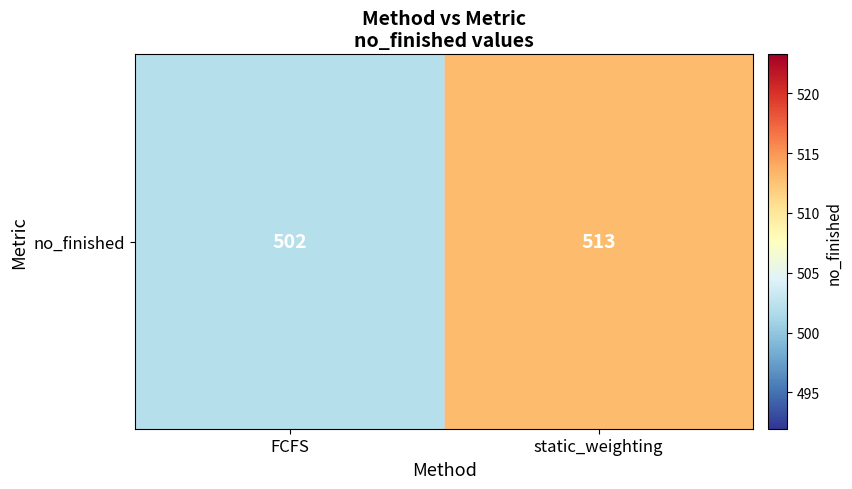

What is the sum of the values at static_weighting and FCFS?

1015